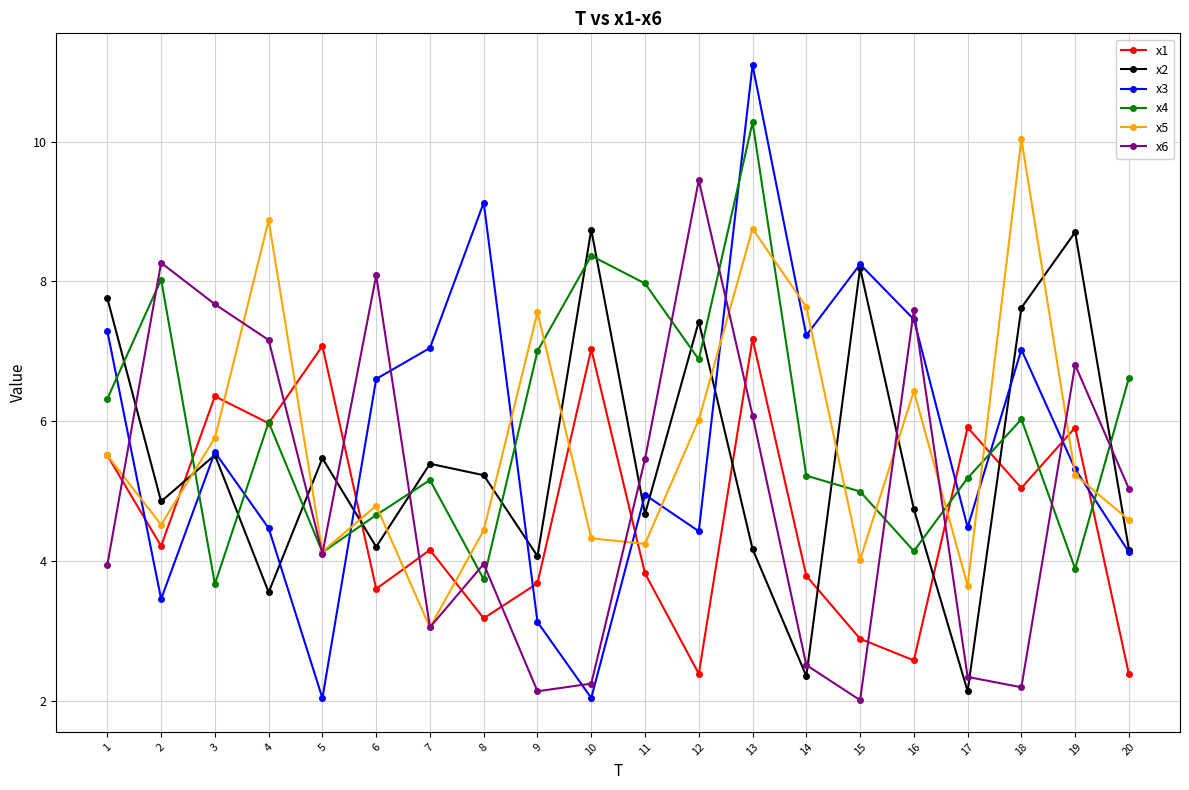

What is the value of the x2 point at the 20th from the left?

4.2